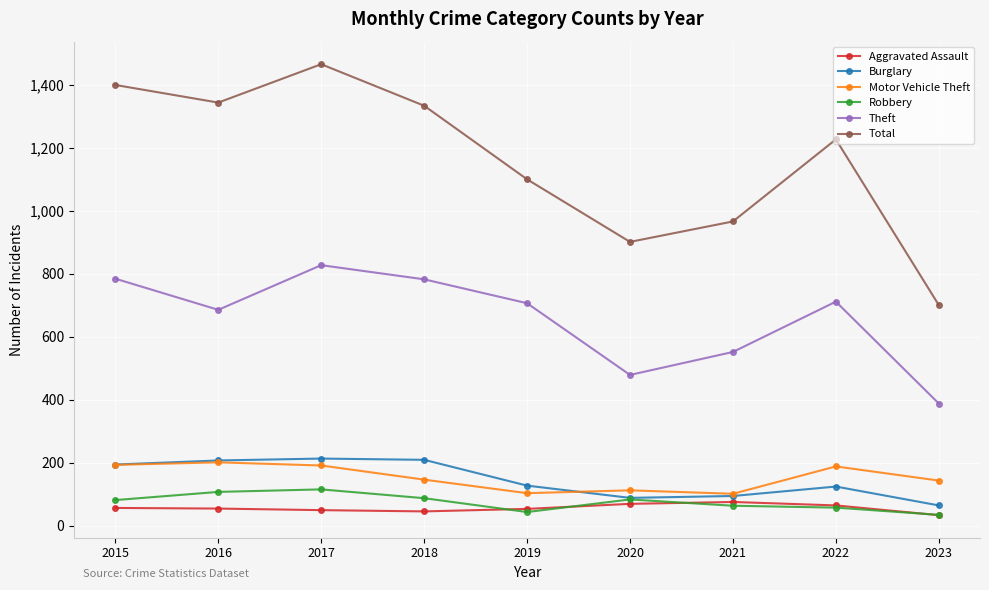

The value of Theft at 2017 is 828. True or false?

True